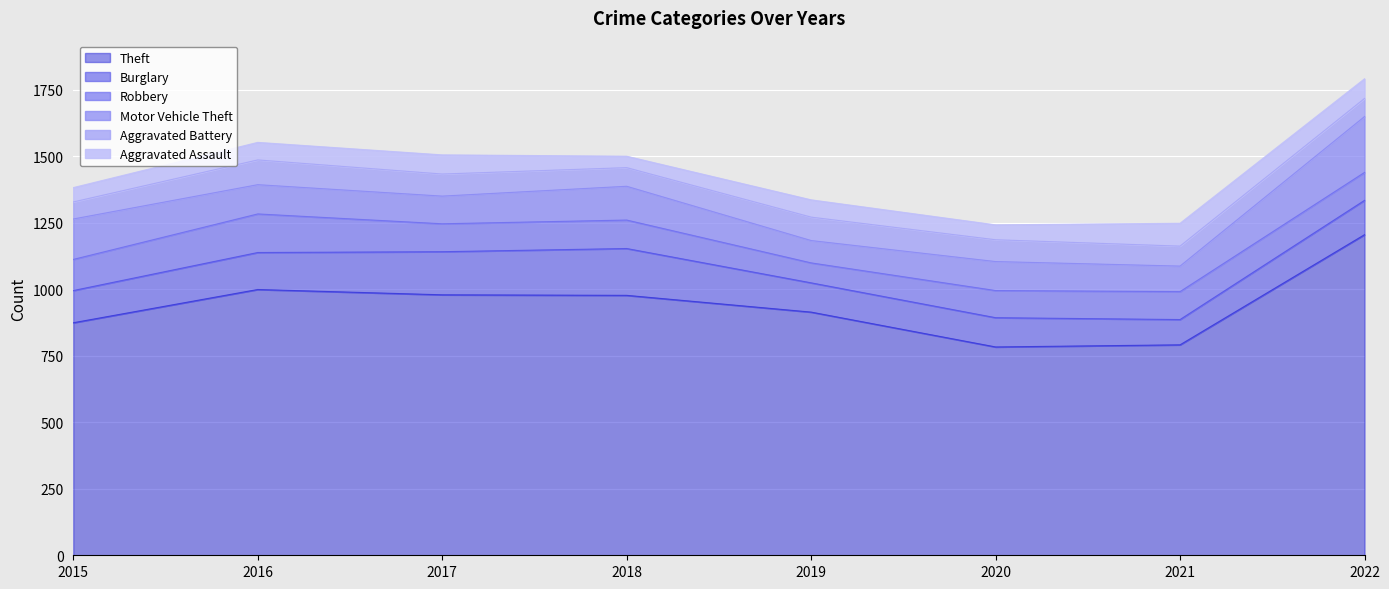

The Theft series shows 1718 at 2018. True or false?

False